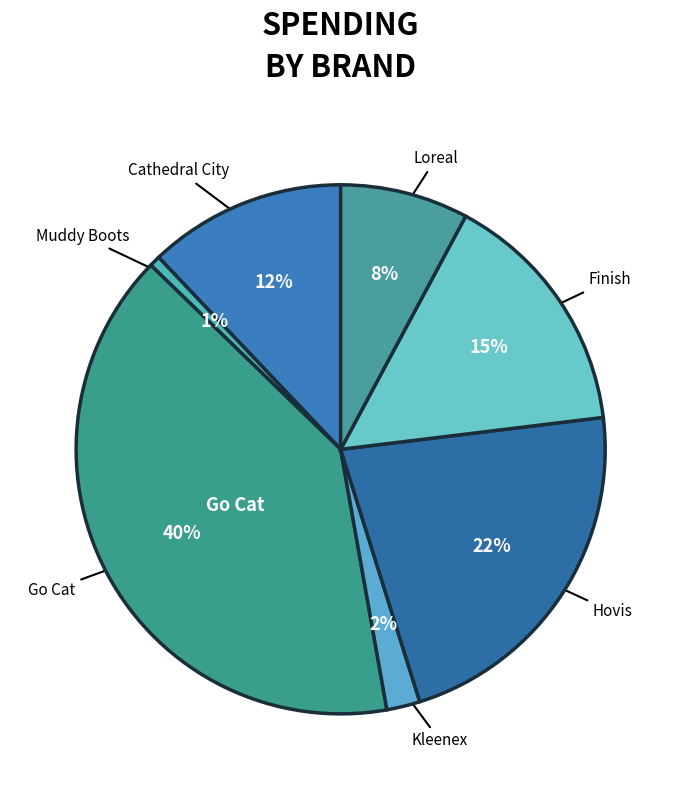

Which has a higher value, Go Cat or Kleenex?

Go Cat